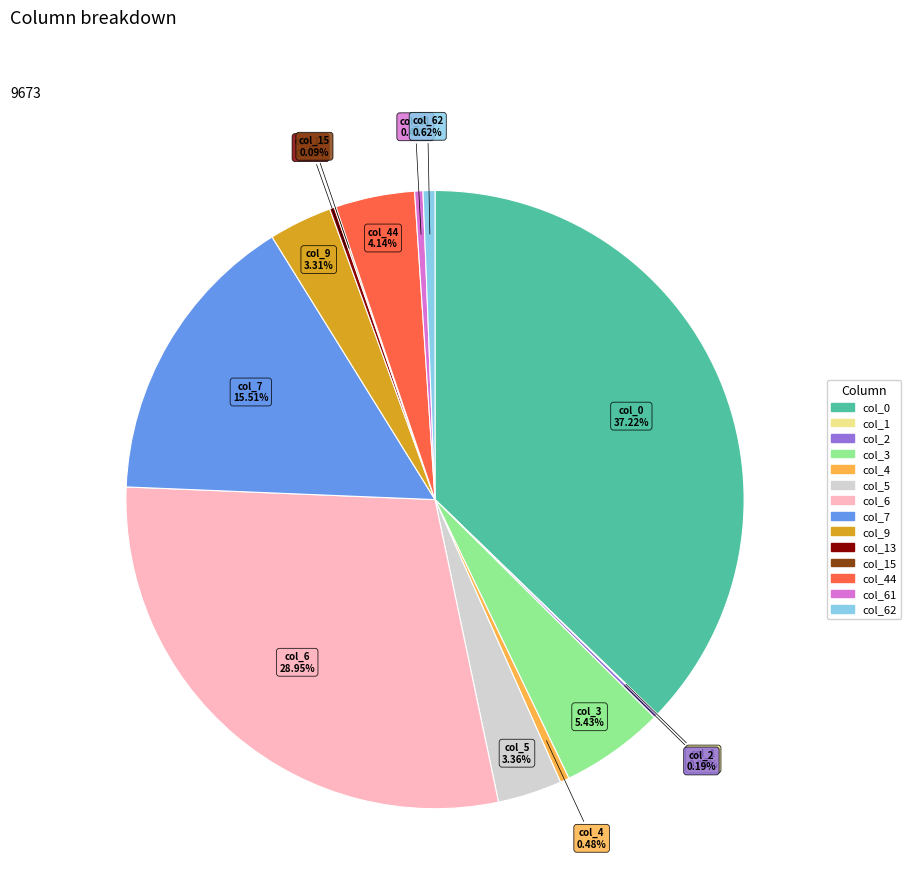

Is there a majority slice in this chart?

No